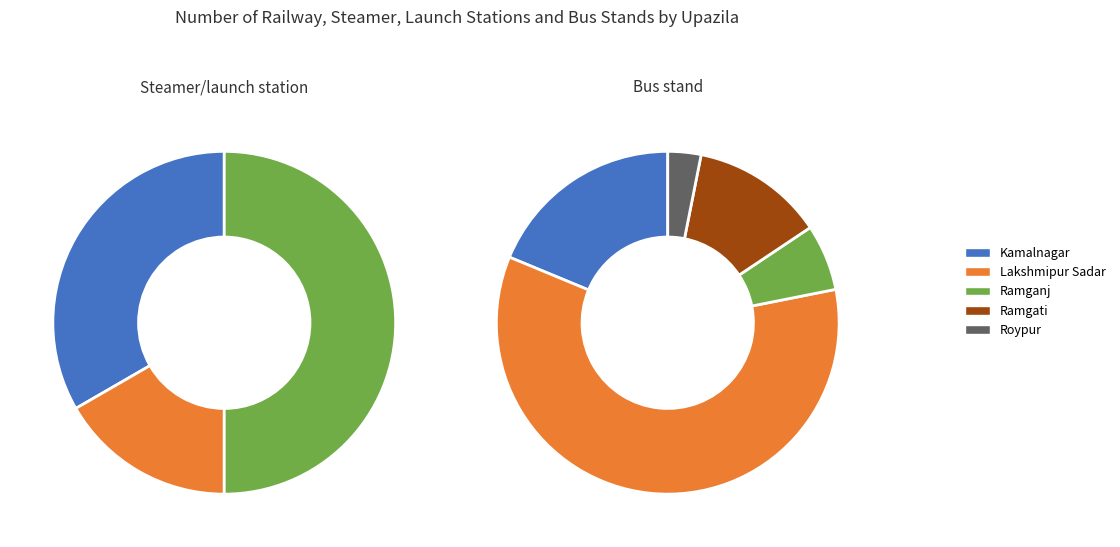

What is the spread (max minus min) of values at Ramgati?

1